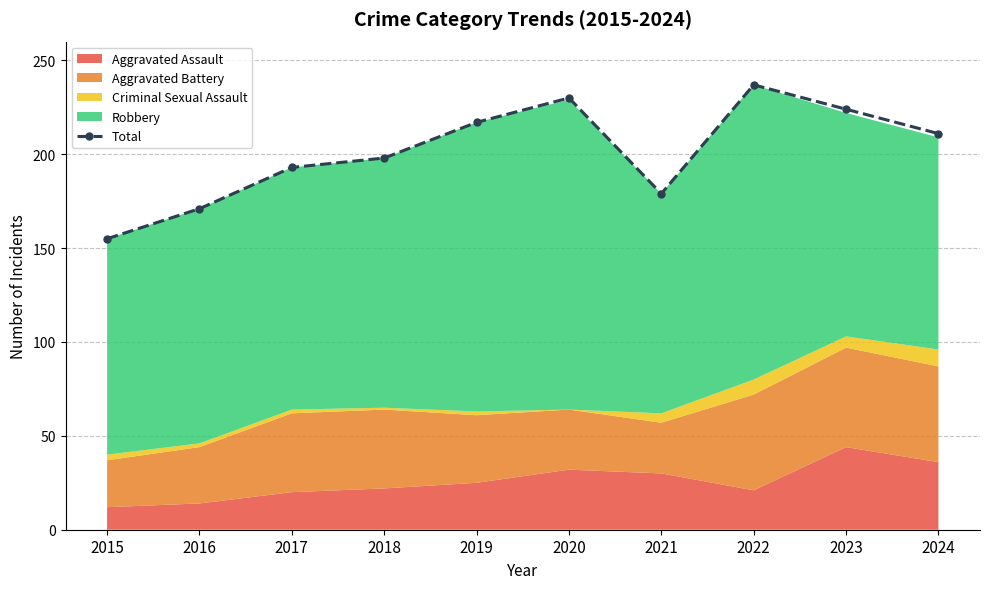

True or false: the data has more than 2 interior local peaks.

False